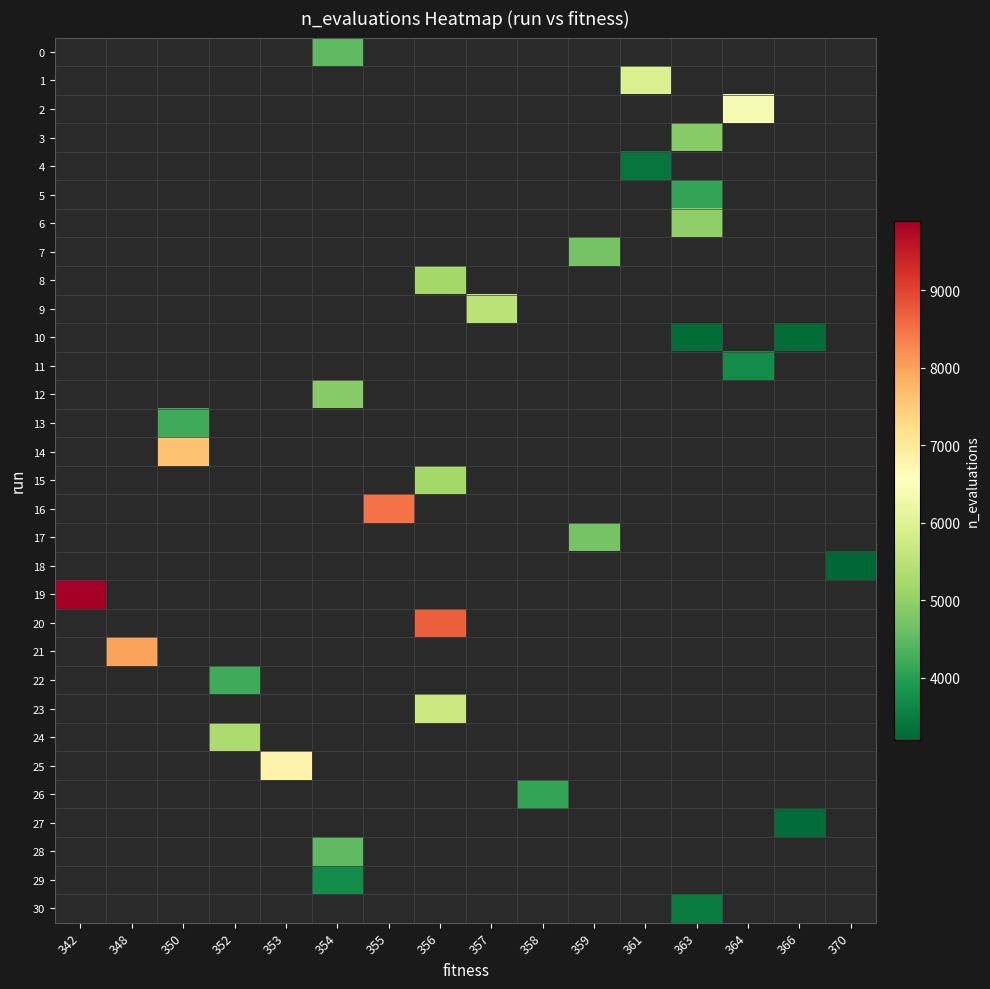

Which series has the largest range (max minus min)?

19